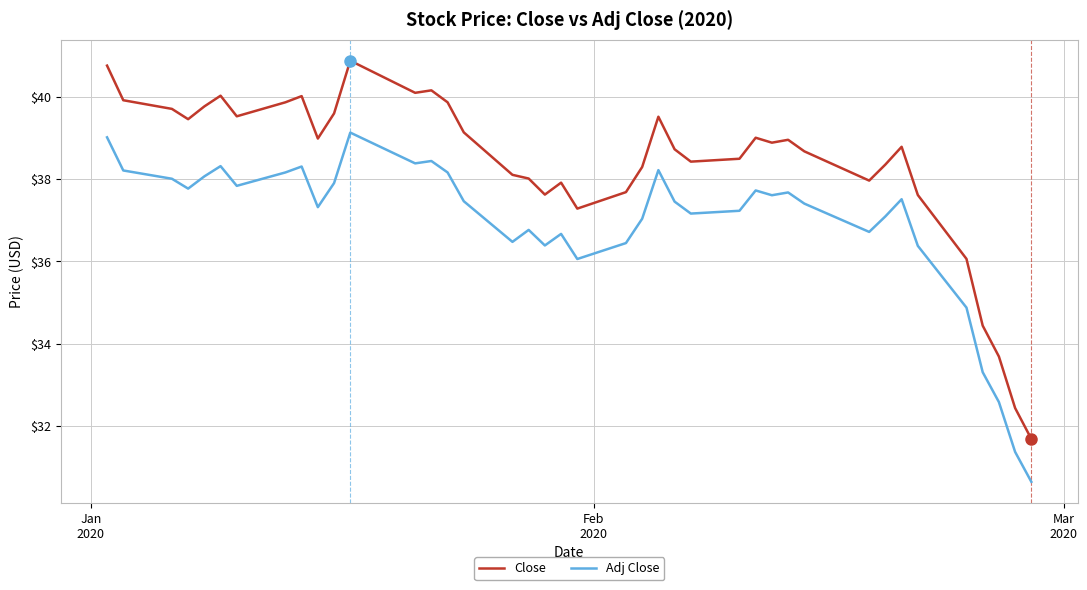

Which series has the largest total across all categories?

Close